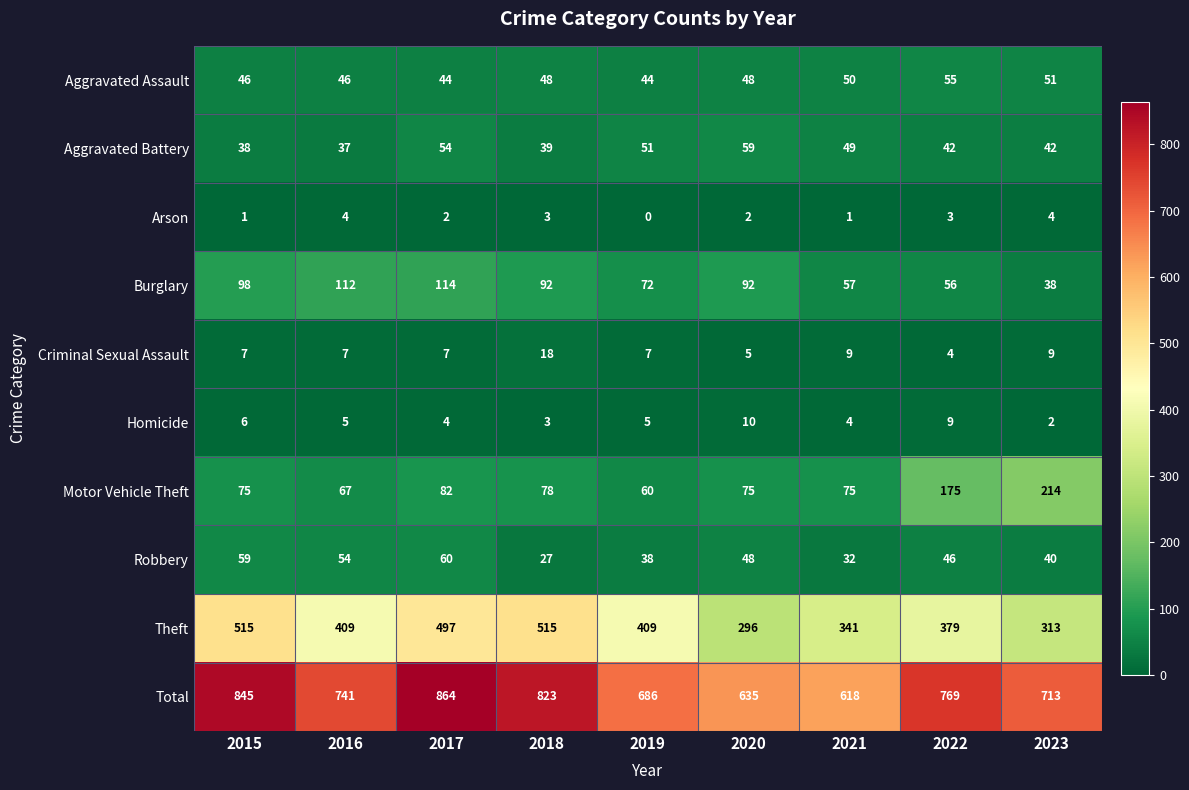

What is the sum of the Theft values at 2016 and 2023?

722